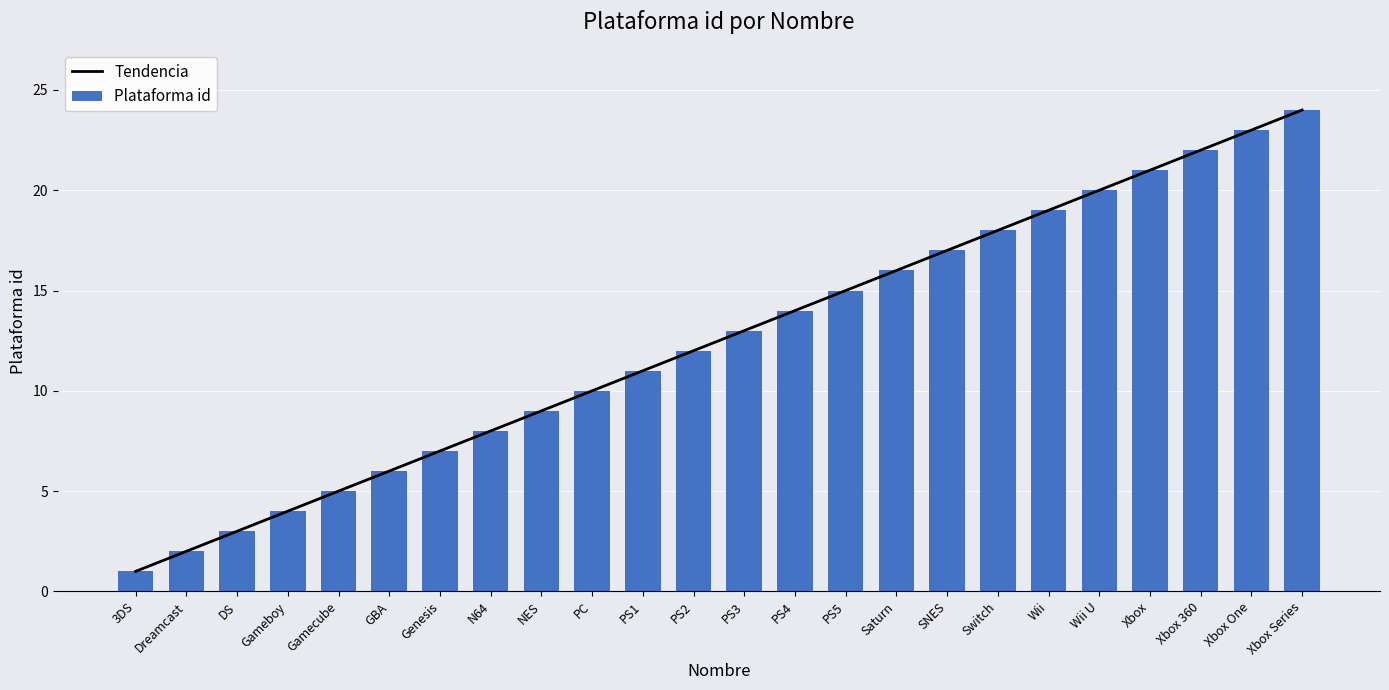

Which series has the widest spread of values?

Tendencia